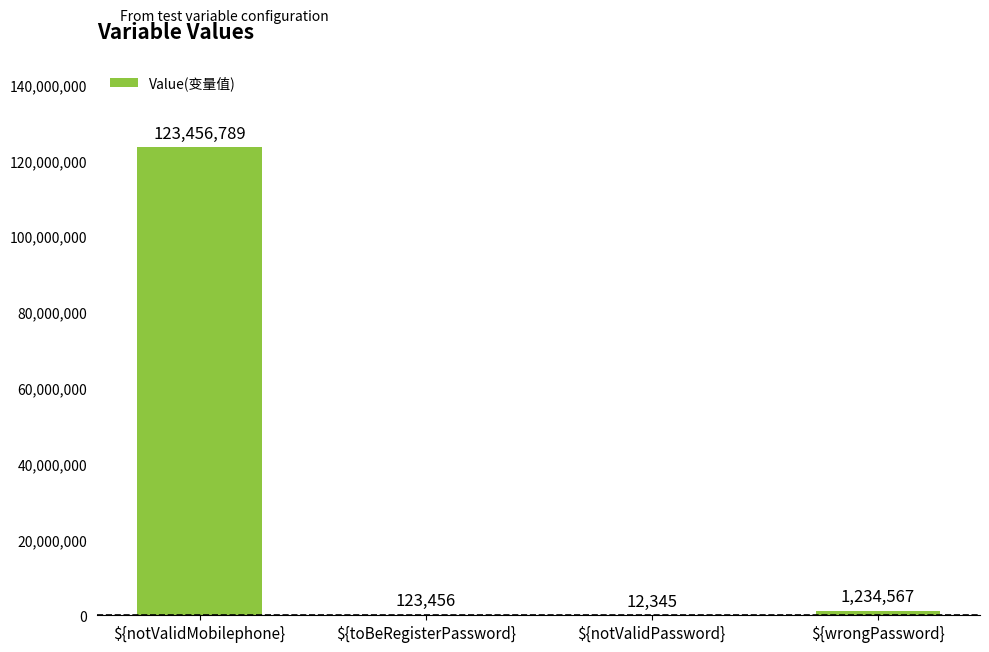

Is it true that the value at ${notValidMobilephone} is 72761343?

False